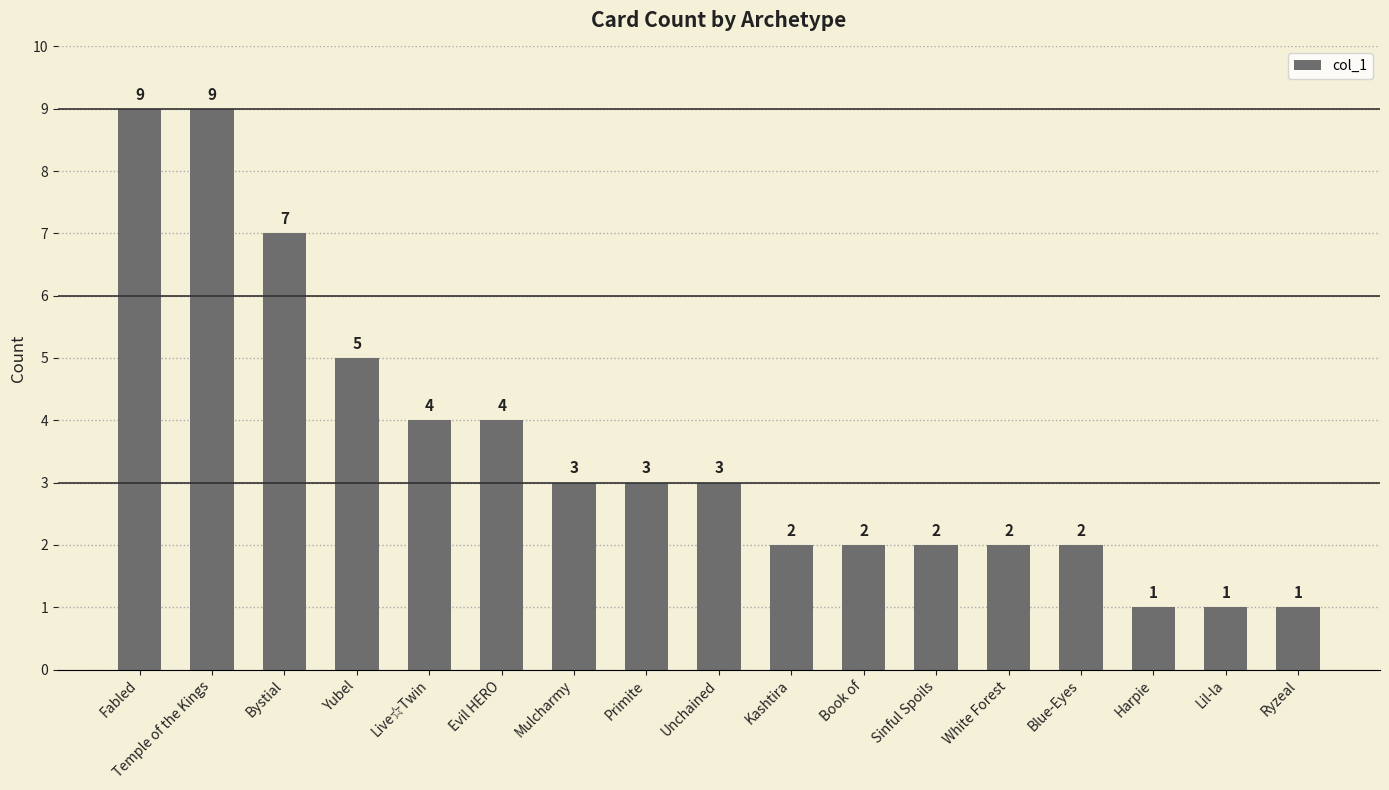

What position from the right is Harpie?

3